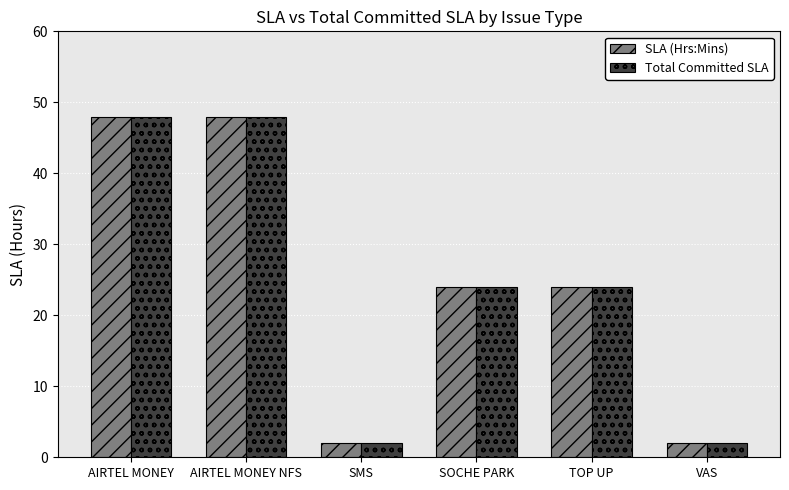

The value of SLA (Hrs:Mins) at SMS is 2. True or false?

True